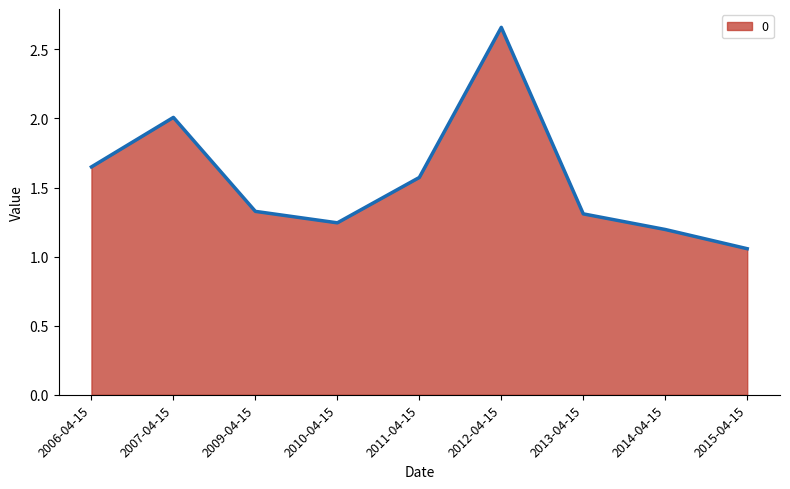

At which category does the chart reach its minimum across all series?

2015-04-15